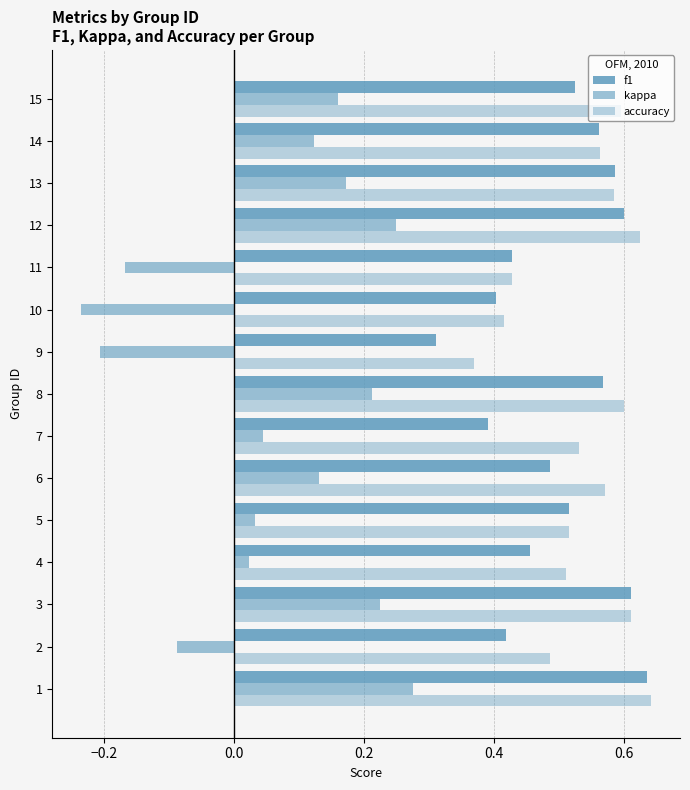

How many series are shown in this chart?

3